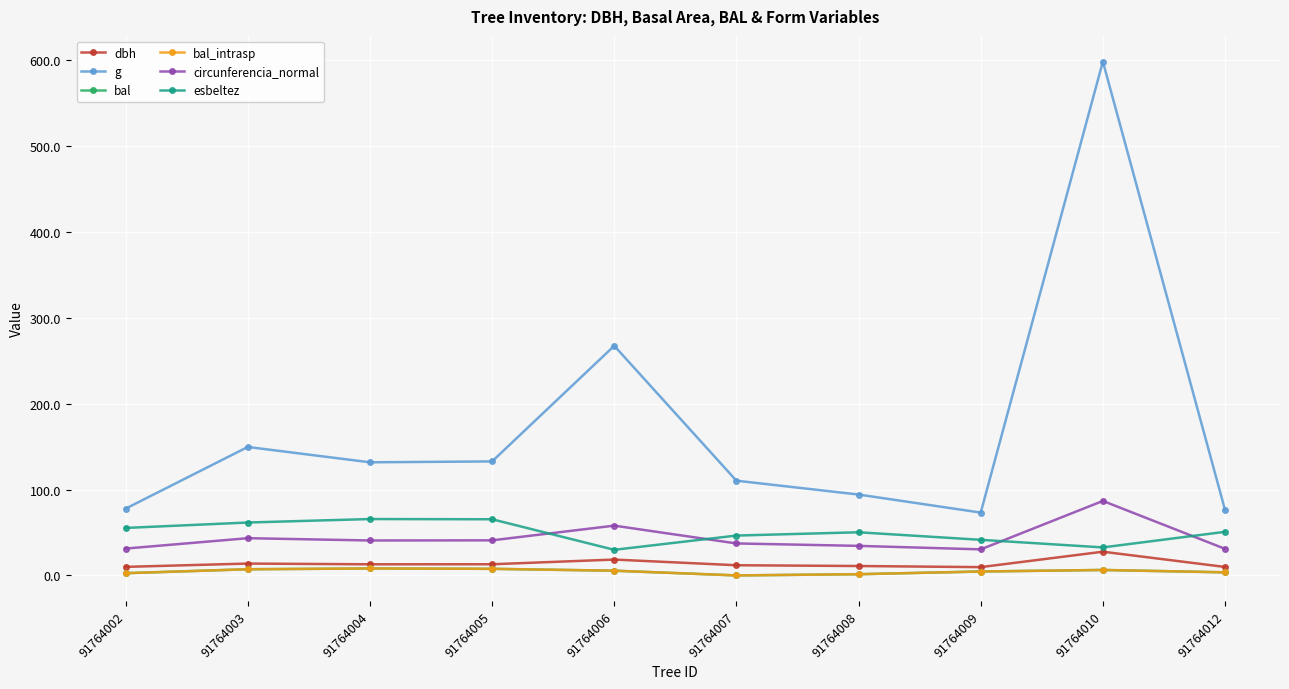

Reading left to right, what are all the values shown in this chart?

dbh: 9.9	13.8	12.9	13.0	18.4	11.8	10.9	9.7	27.6	9.8
g: 77.8	149.6	131.7	132.7	267.4	110.3	94.2	73.1	598.3	76.2
bal: 2.6	7.2	8.1	7.7	5.5	0.0	1.4	4.6	6.3	3.6
bal_intrasp: 2.6	7.2	8.1	7.7	5.5	0.0	1.4	4.6	6.3	3.6
circunferencia_normal: 31.3	43.4	40.7	40.8	58.0	37.2	34.4	30.3	86.7	30.9
esbeltez: 55.3	61.6	65.6	65.4	29.8	46.4	50.2	41.5	32.6	50.8